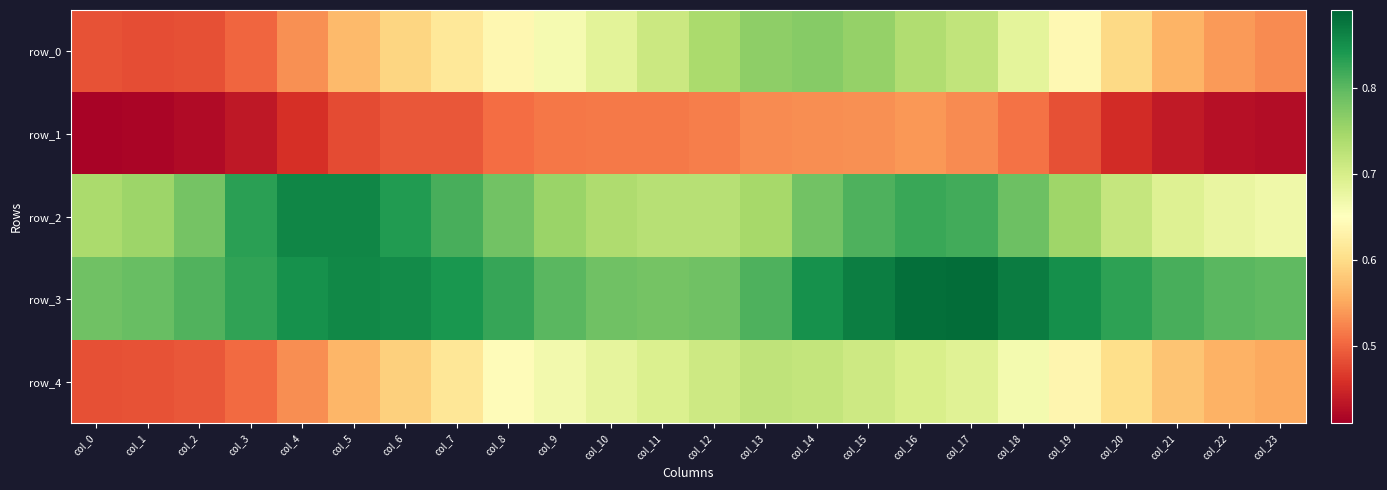

How many row_3 values are between 0 and 1?

24